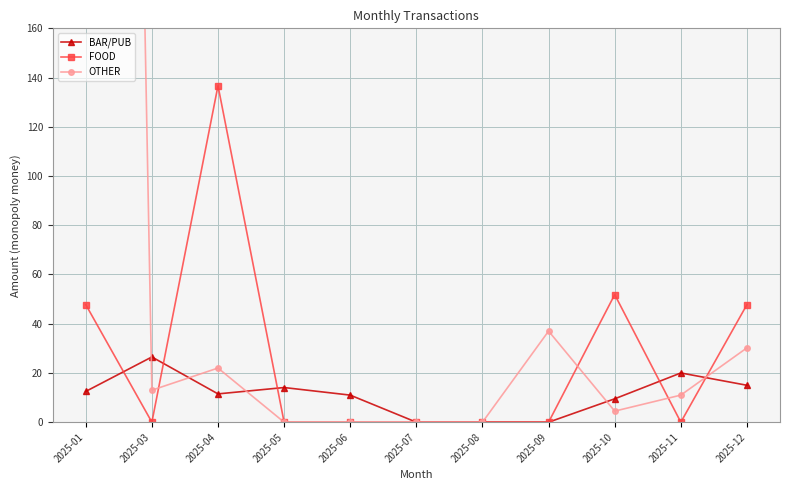

What is the difference between the second highest and second lowest values in the BAR/PUB series?

20.0